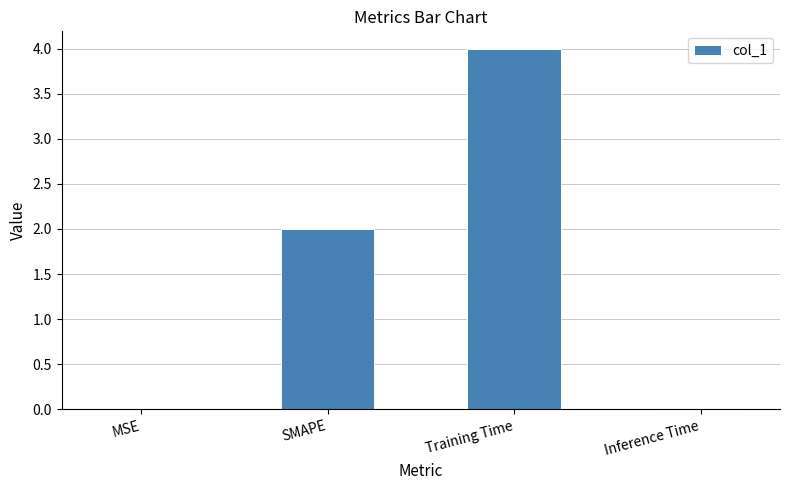

True or false: the data shows 0.0 at Inference Time.

True